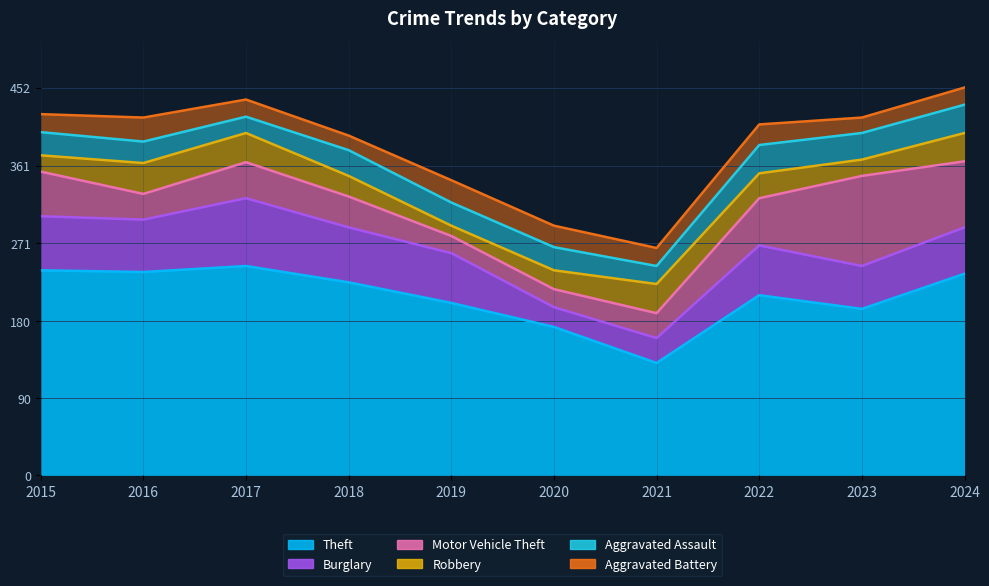

Reading left to right, transcribe all the data shown in this chart.

Theft: 239	237	244	225	201	173	131	210	194	235
Burglary: 63	61	79	64	58	23	29	58	50	54
Motor Vehicle Theft: 52	30	42	36	20	21	29	55	105	77
Robbery: 19	36	34	24	12	22	34	29	19	33
Aggravated Assault: 27	25	19	30	27	27	21	33	31	33
Aggravated Battery: 21	28	20	17	26	25	21	24	18	20